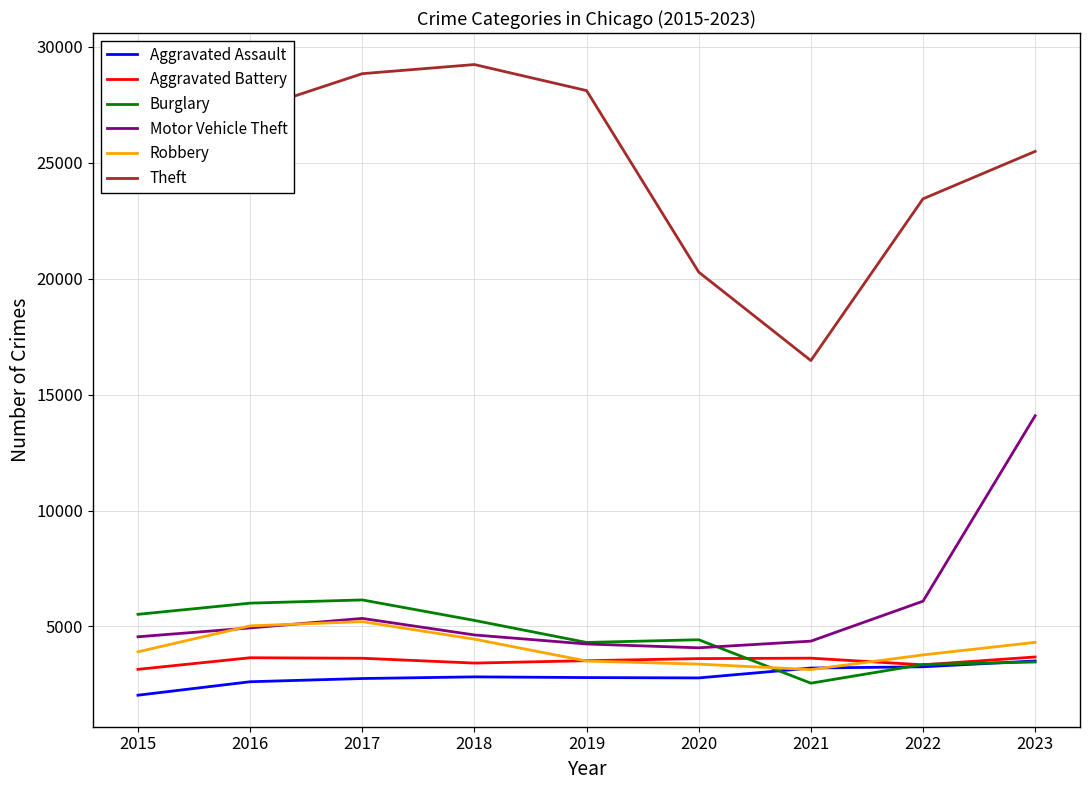

Is it true that Aggravated Assault equals 2826 at 2018?

True